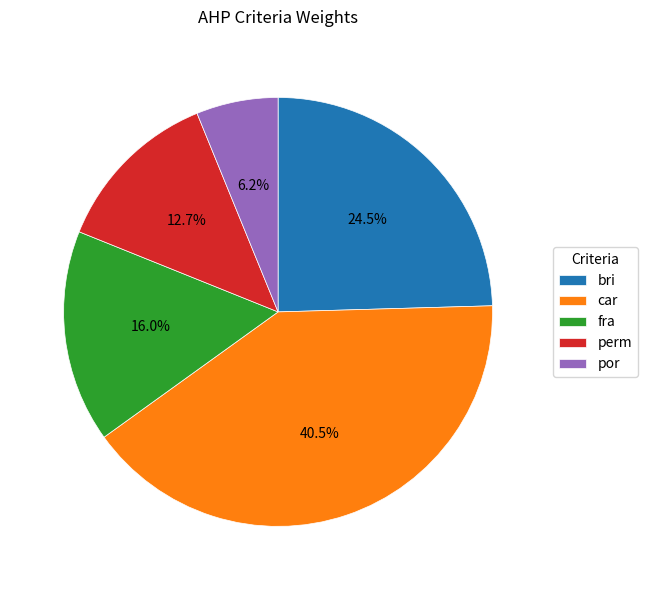

Is there a majority slice in this chart?

No